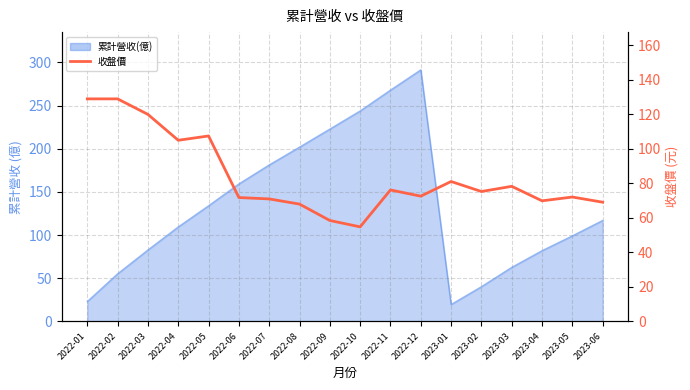

Reading right to left, what are all the values shown in this chart?

69.1	72.1	69.9	78.3	75.3	81.1	72.6	76.2	54.8	58.5	68.0	71.0	71.8	107.5	105.0	120.0	129.0	129.0